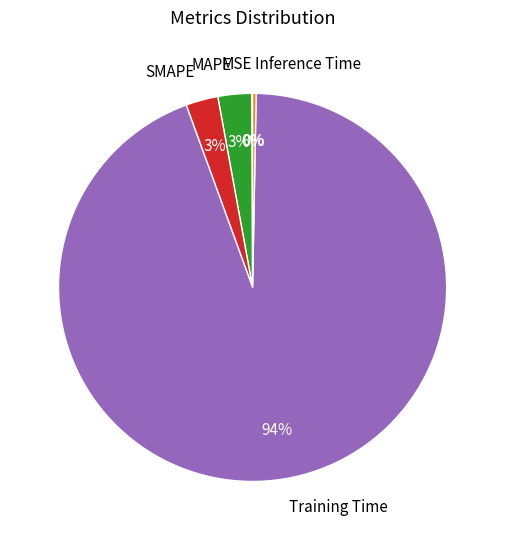

Combined, do Training Time and MAPE account for over 50%?

Yes